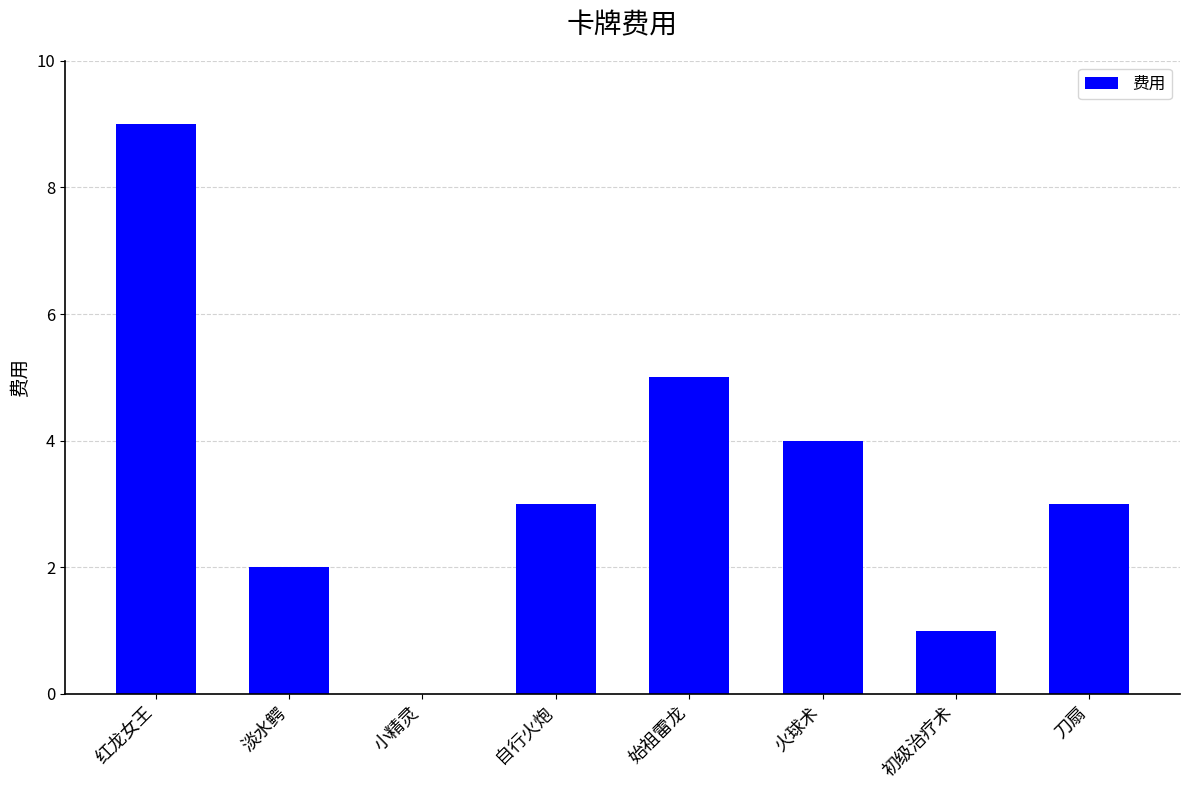

The value at 刀扇 is 4. True or false?

False